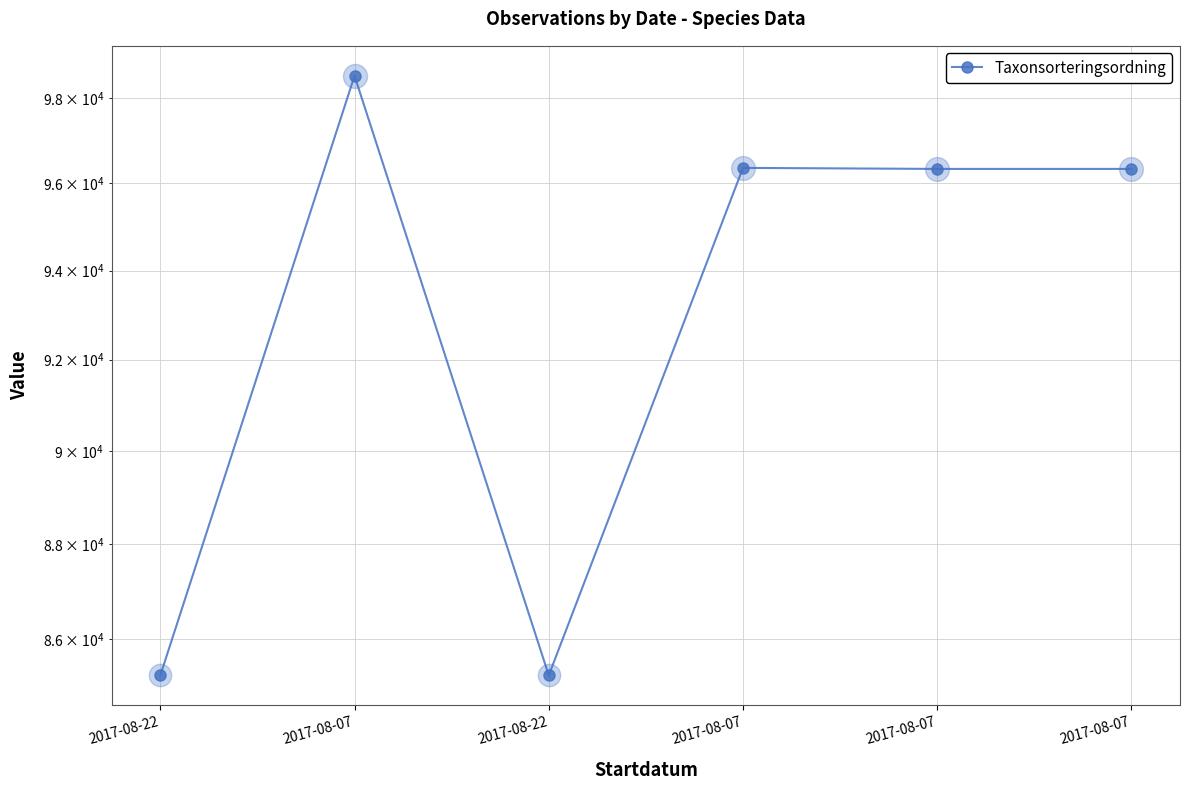

What is the ratio of the value at 2017-08-07 to the value at 2017-08-07?

1.0